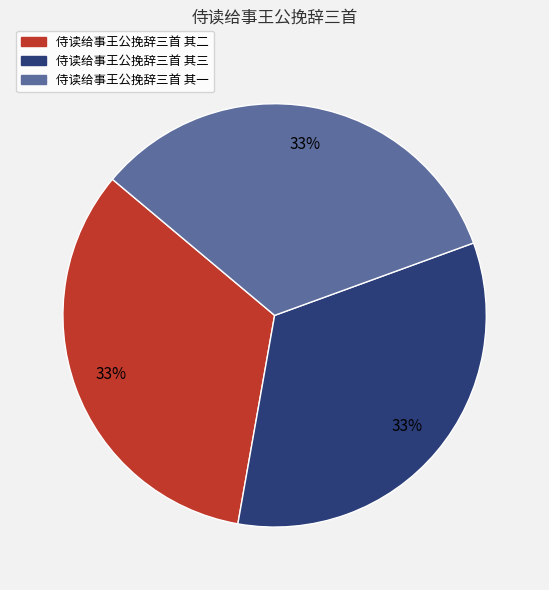

To the nearest percent, what is the combined percentage of 侍读给事王公挽辞三首 其二 and 侍读给事王公挽辞三首 其三?

67%